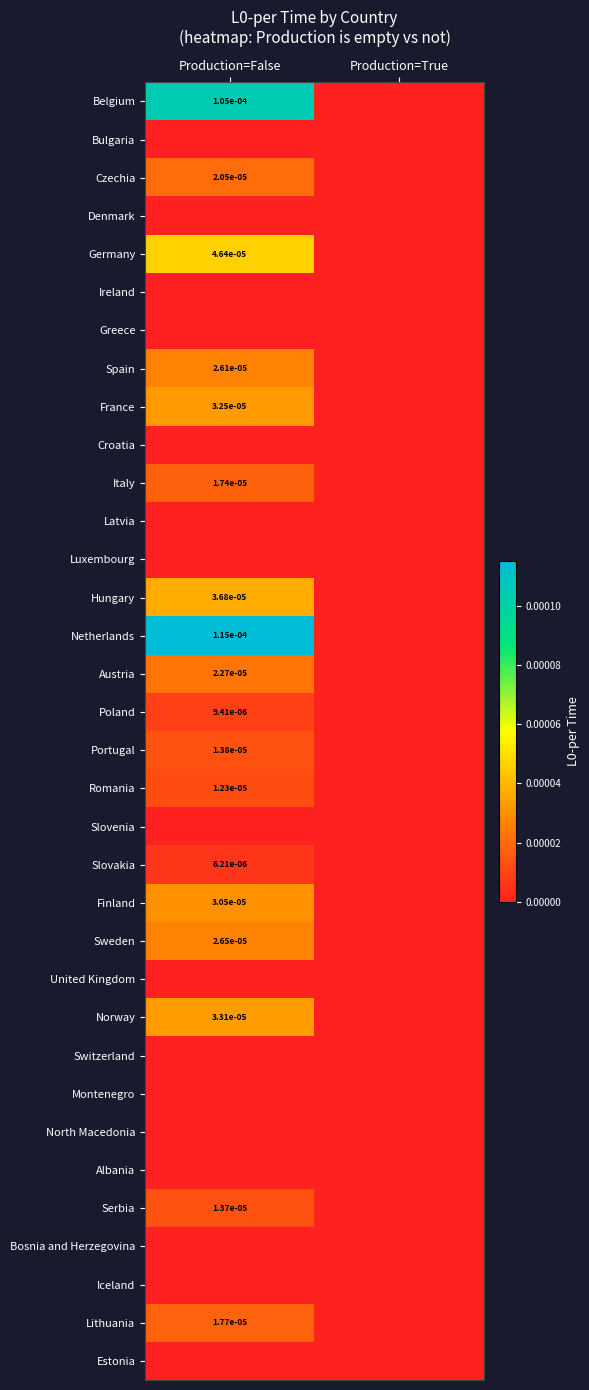

Is it true that Sweden equals 0.0 at Production=False?

True